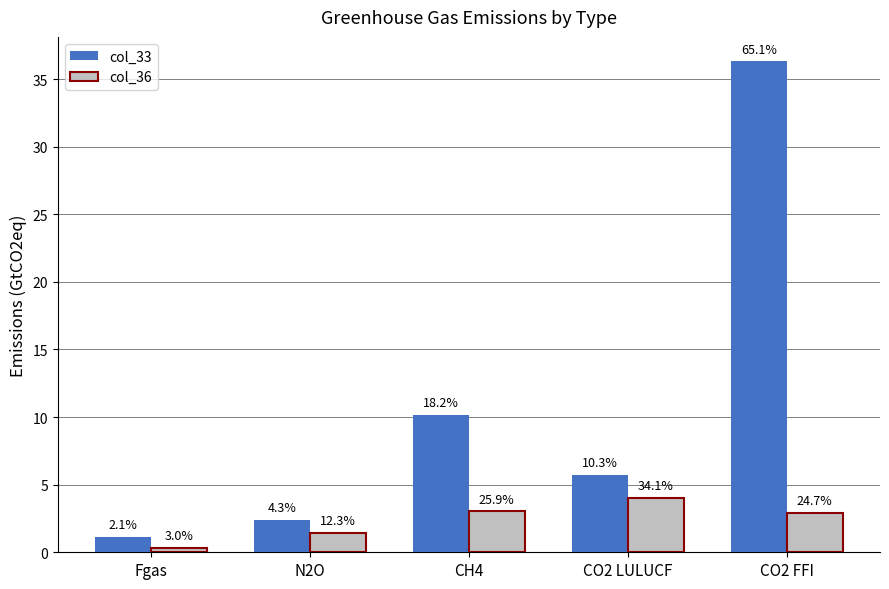

Rank the series at CO2 FFI from lowest to highest value.

col_36, col_33